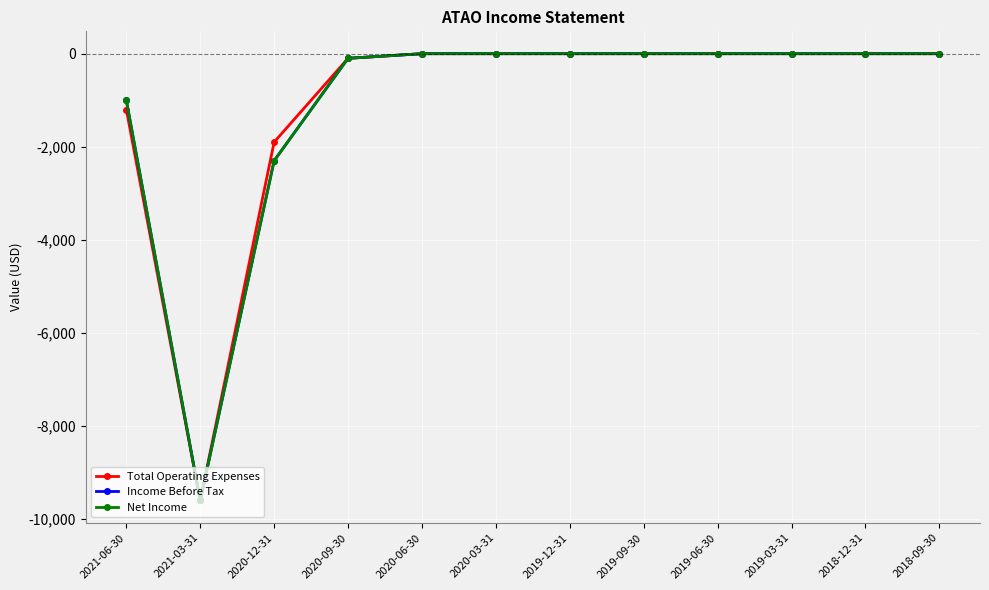

True or false: Total Operating Expenses and Net Income cross at least once.

False